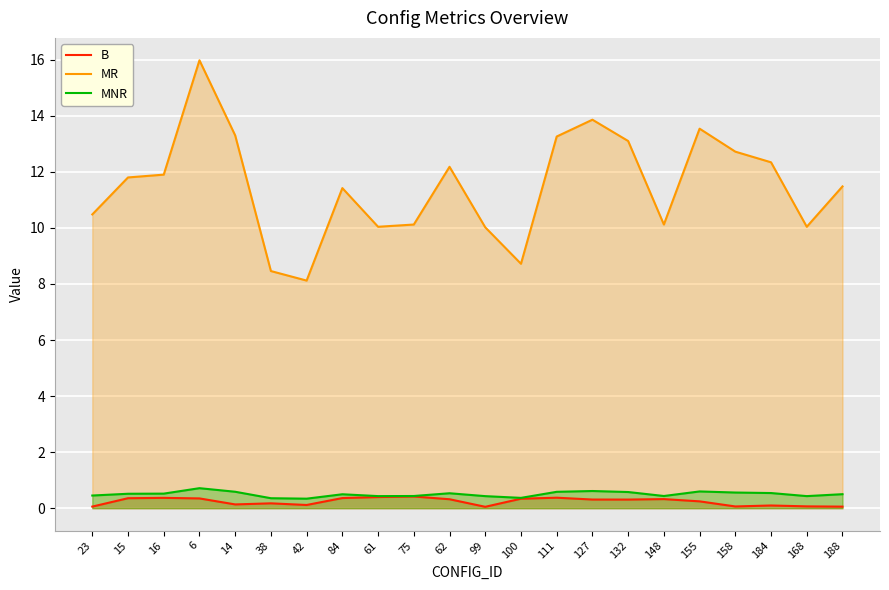

Which series has the largest range (max minus min)?

MR